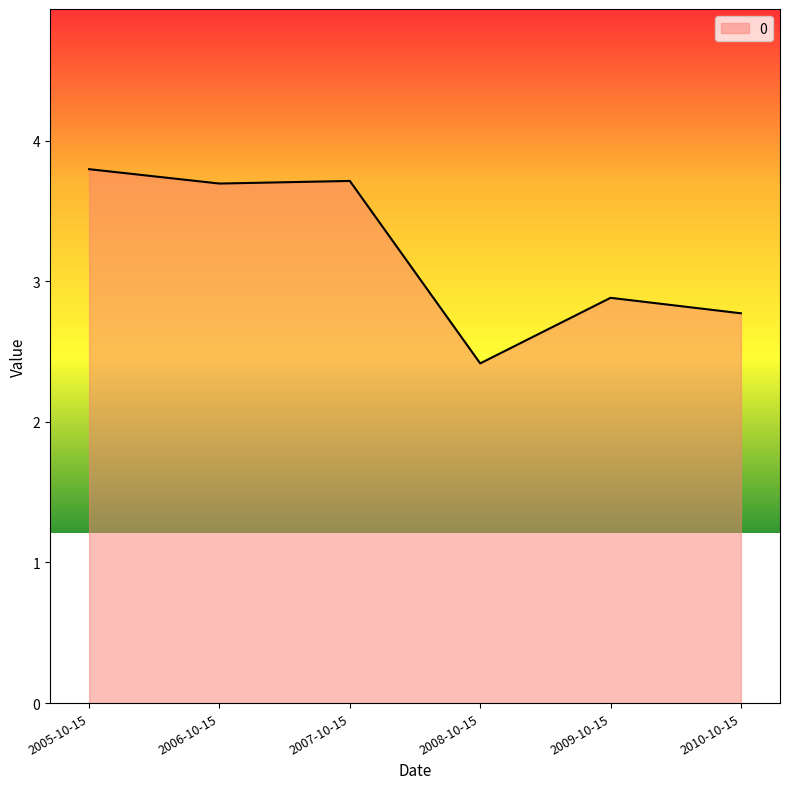

Count the number of data series in this chart.

1